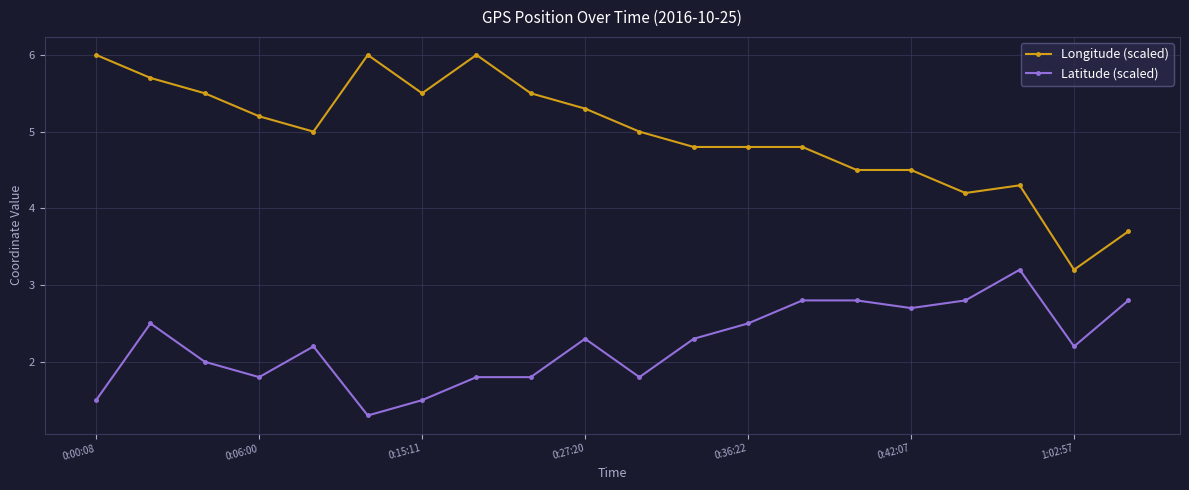

What is the value of the Latitude (scaled) point at the 4th from the left?

1.8